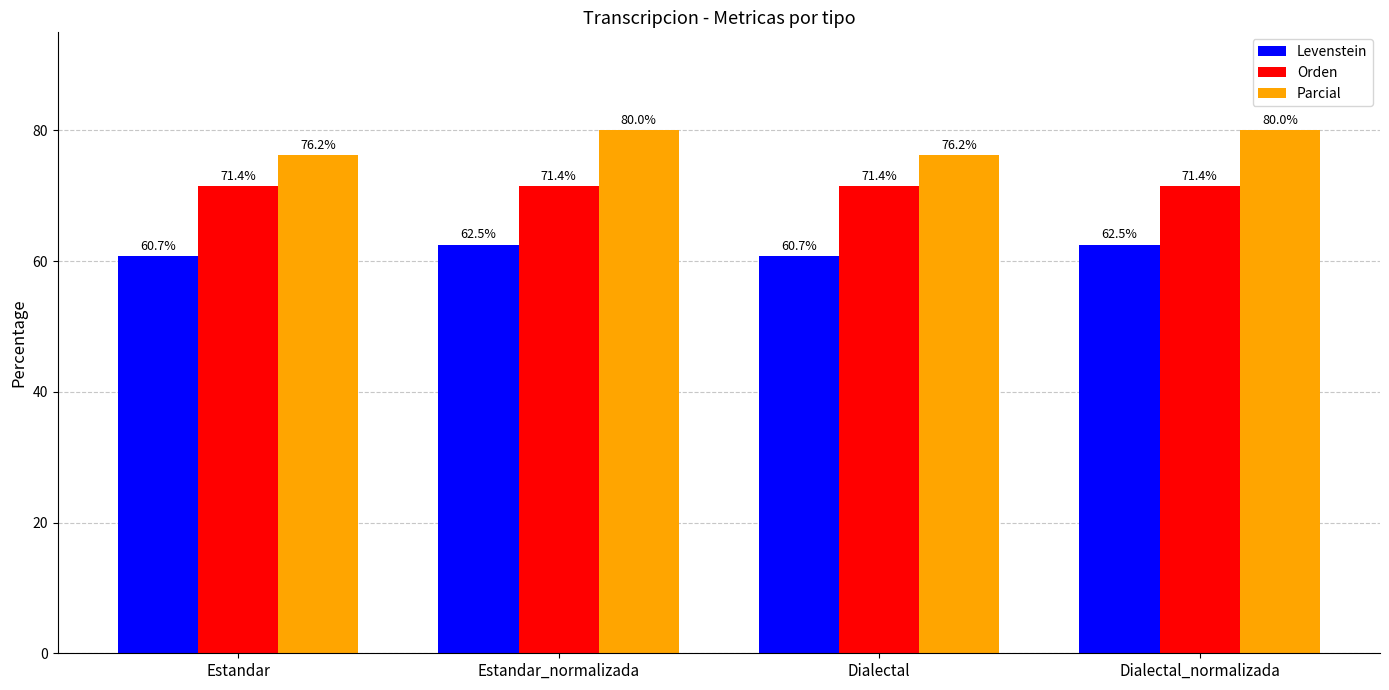

What is the difference between the maximum and minimum values in the Levenstein series?

1.8